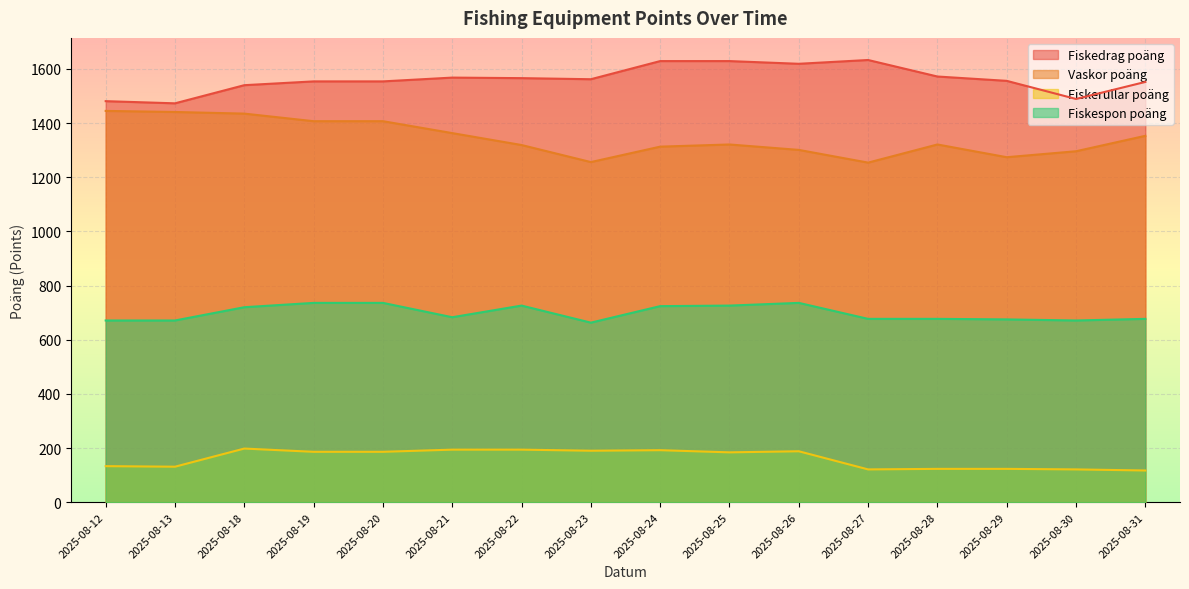

What is the difference between the highest and lowest values at 2025-08-29?

1433